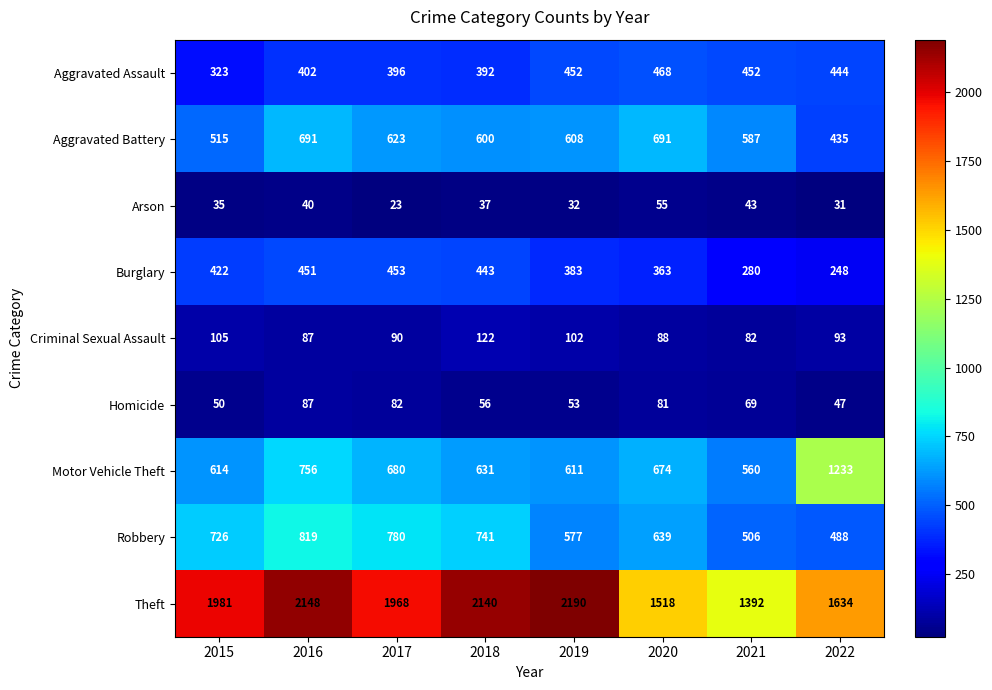

Rank the series at 2019 from lowest to highest value.

Arson, Homicide, Criminal Sexual Assault, Burglary, Aggravated Assault, Robbery, Aggravated Battery, Motor Vehicle Theft, Theft